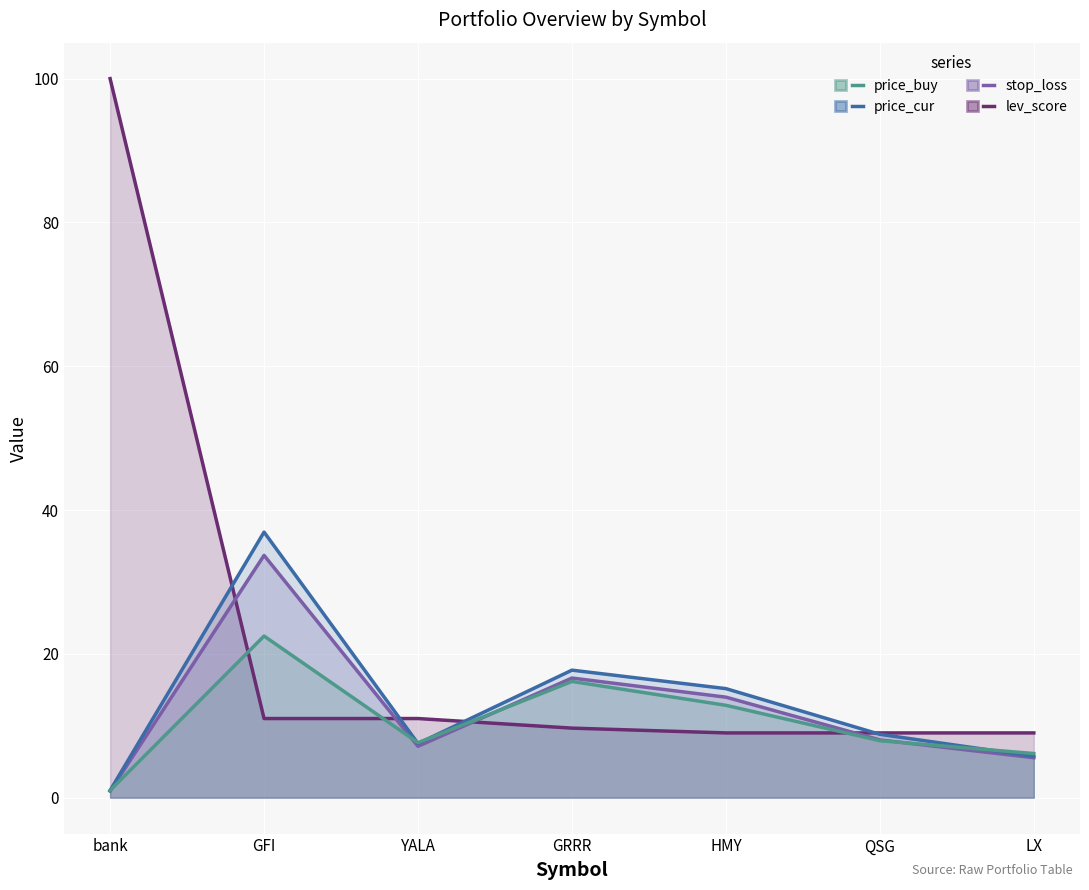

How many lines are shown in the chart?

4